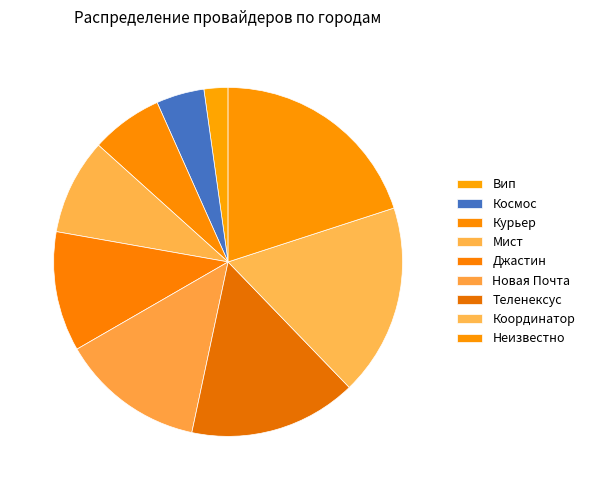

Does Новая Почта represent more than half of the total?

No